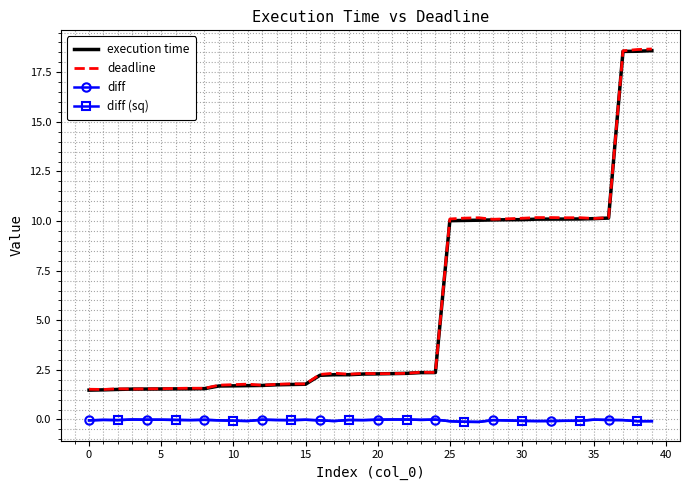

How many lines are shown in the chart?

4